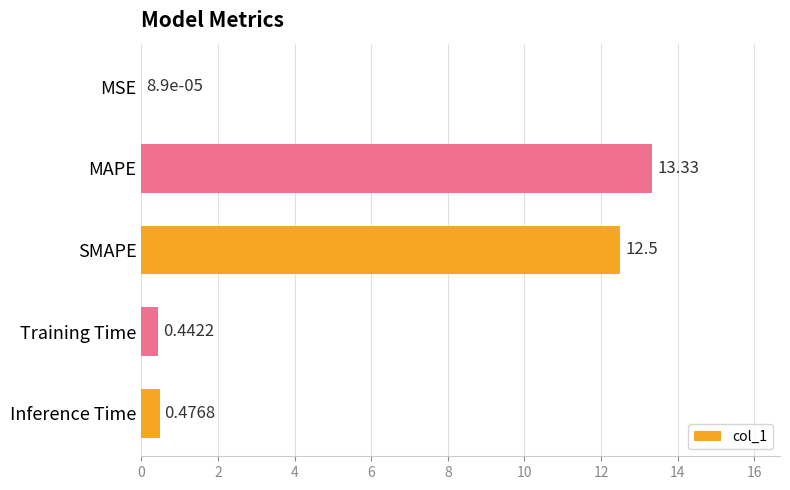

Which label corresponds to the largest value in the chart?

MAPE